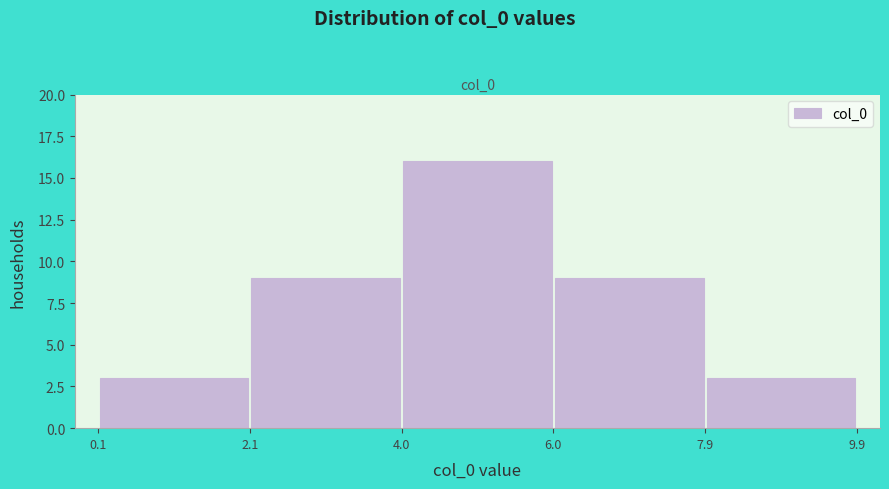

What is the height of the bar covering 6.0 to 7.9 on the x-axis? The values are not printed on the chart, so give them approximately, as read against the axis.

9